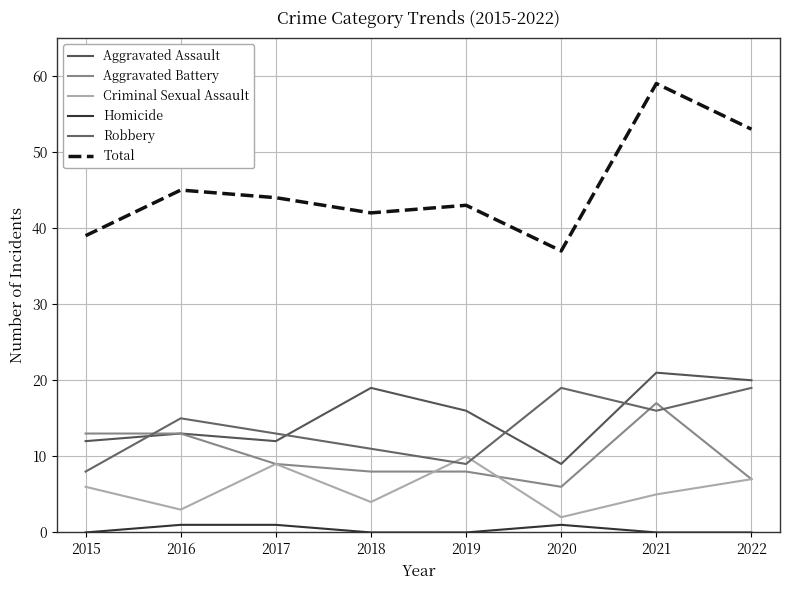

True or false: Total has more than 2 interior local peaks.

True